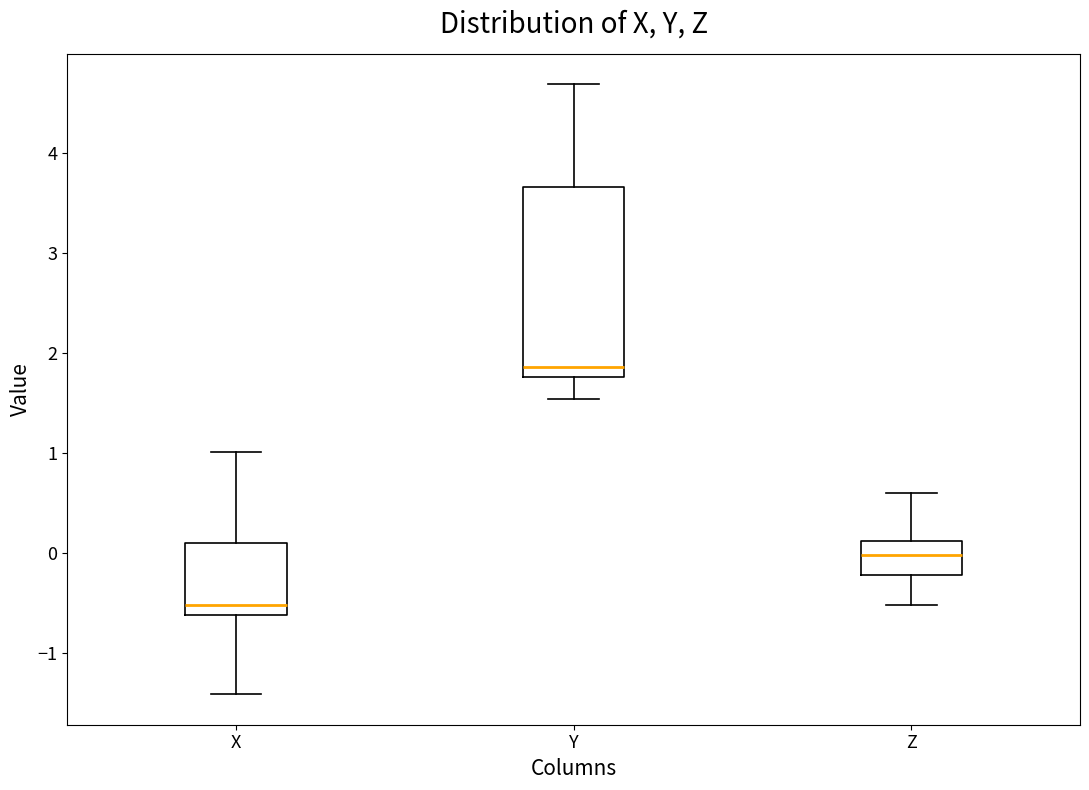

Which box has the highest median line?

Y